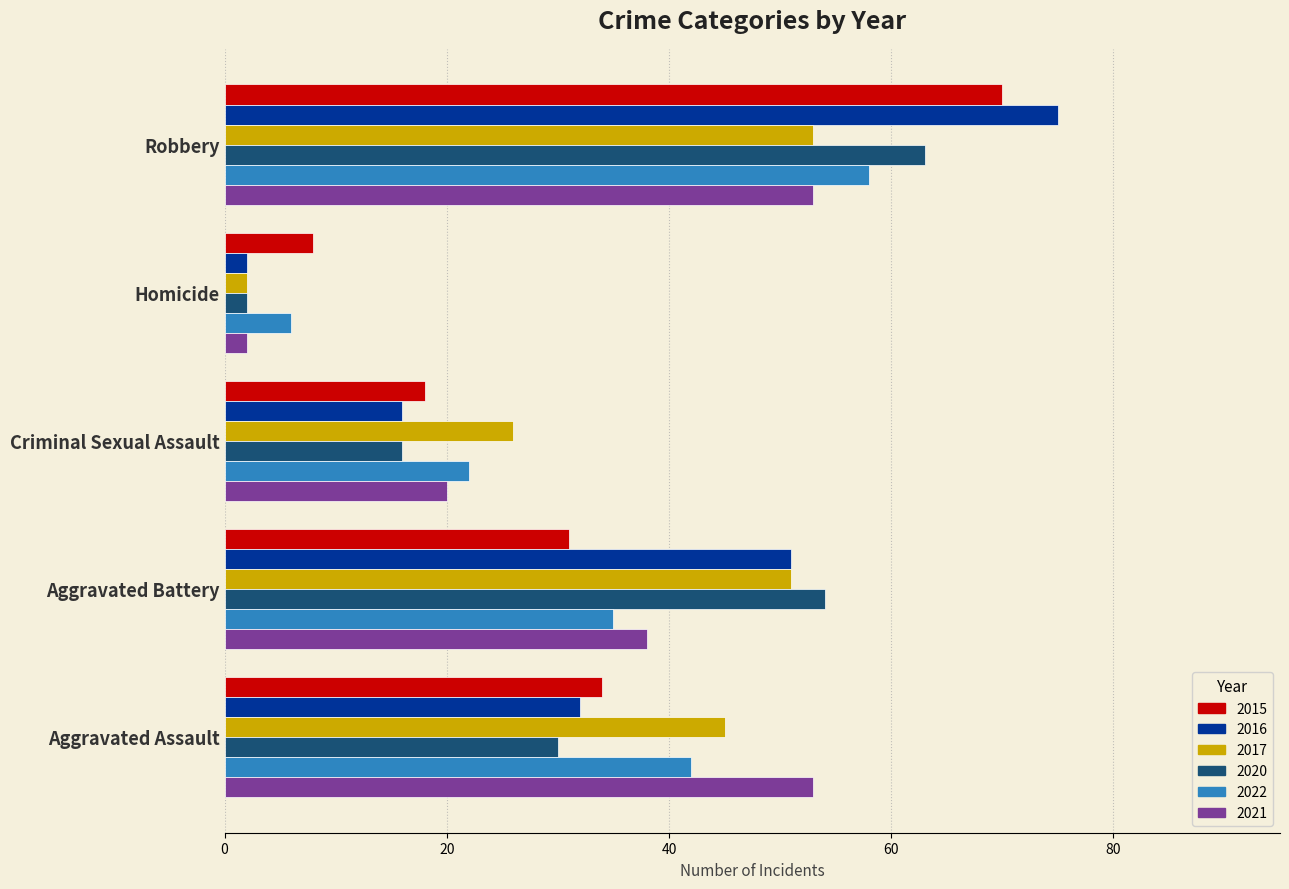

Which series changed the most between Aggravated Assault and Criminal Sexual Assault?

2021